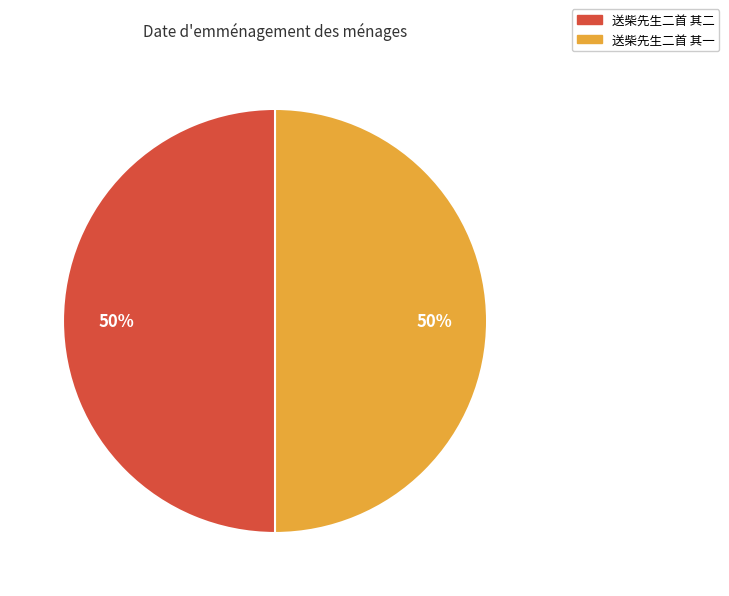

How many slices are in this pie chart?

2